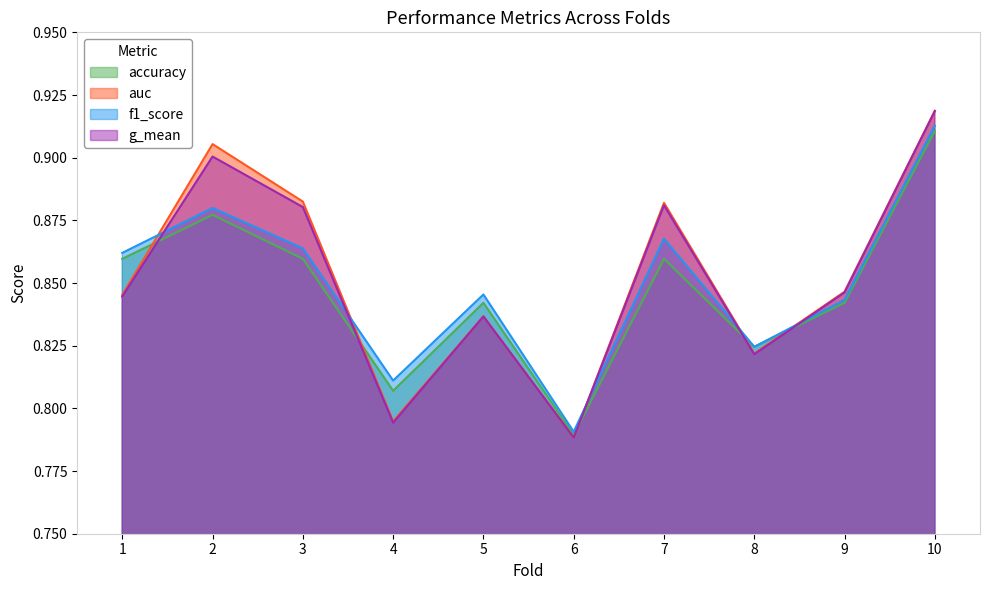

Does the chart display data point markers on the line(s)?

No